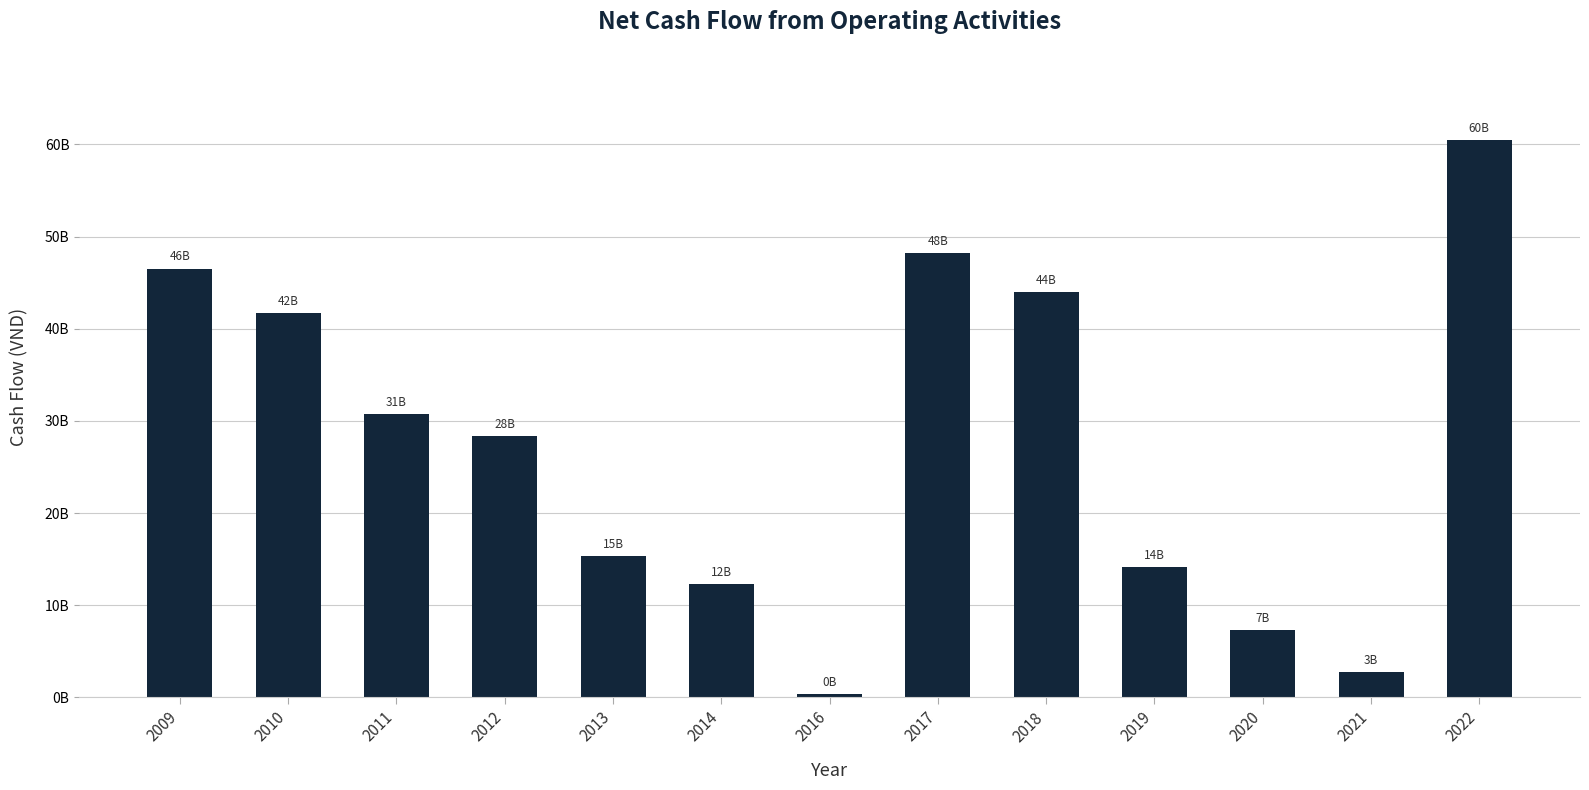

Reading right to left, extract all data points from this chart.

2022=60441469561	2021=2716548015	2020=7277806051	2019=14109167498	2018=43967949248	2017=48166905854	2016=349381987	2014=12280966142	2013=15319394764	2012=28334236829	2011=30734354765	2010=41694595404	2009=46499844774